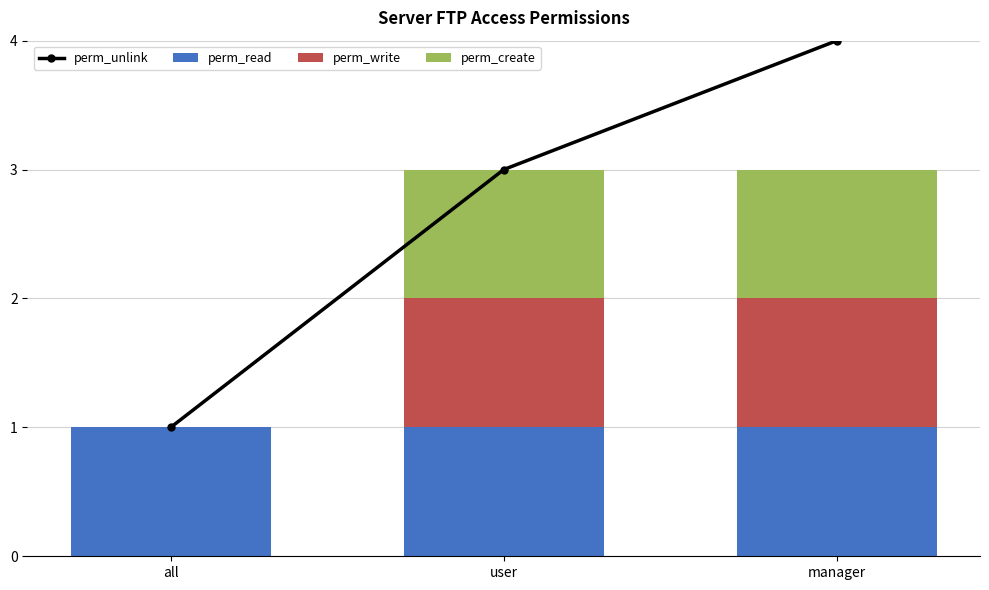

Reading left to right, what are the values for perm_read?

all=1	user=1	manager=1